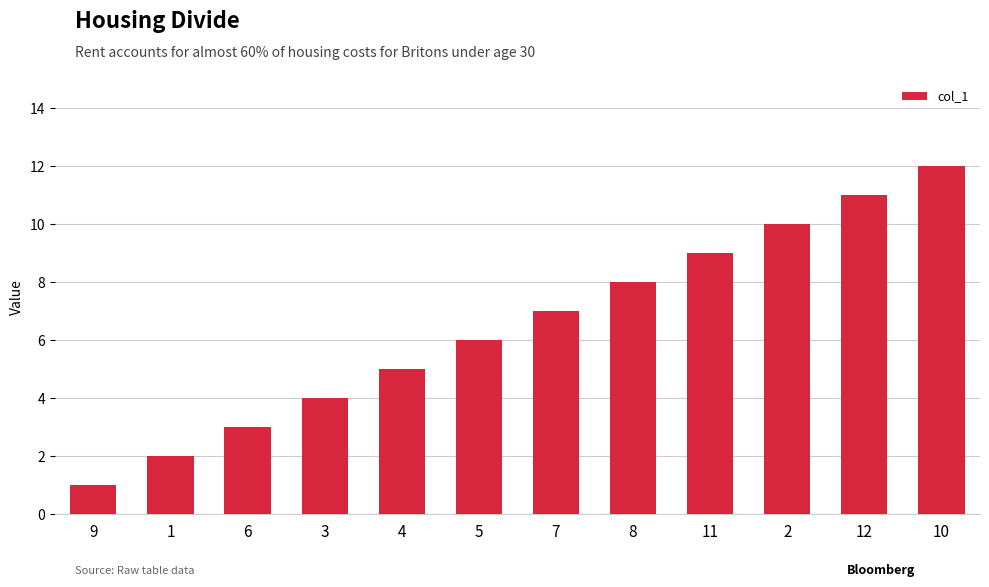

Count the number of data series in this chart.

1